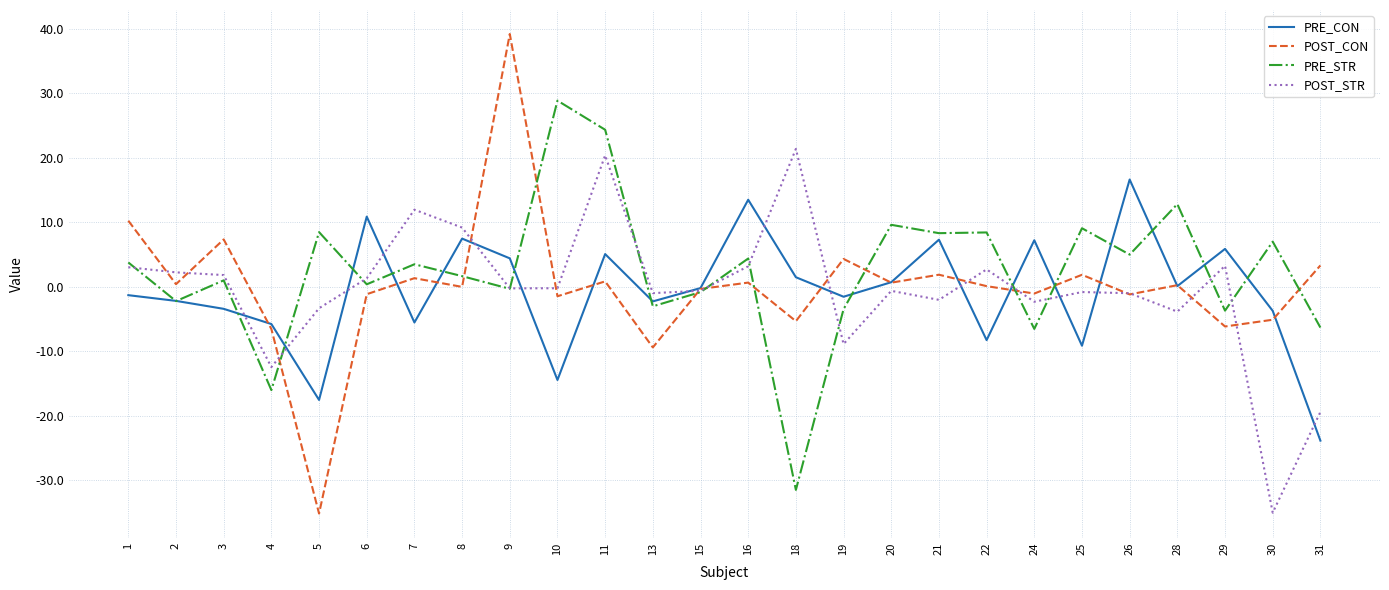

Which series has the largest range (max minus min)?

POST_CON